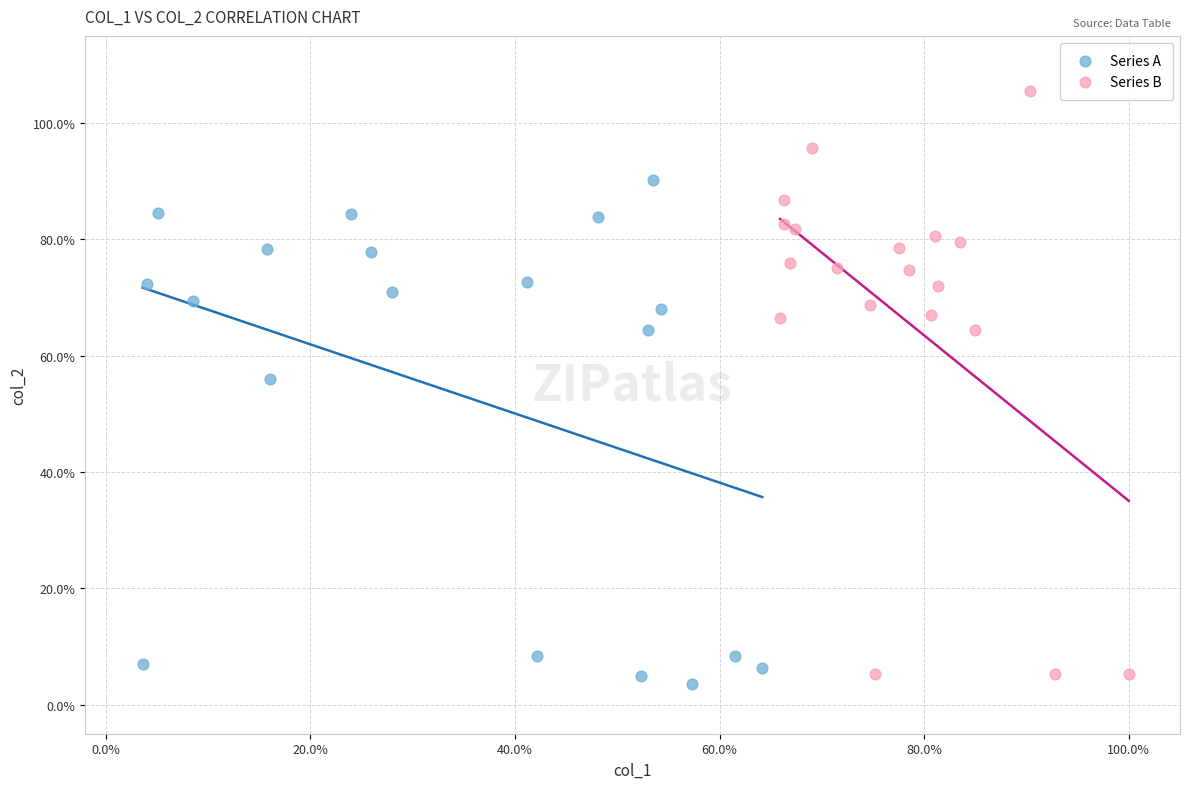

Which series reaches the maximum Y coordinate?

Series B